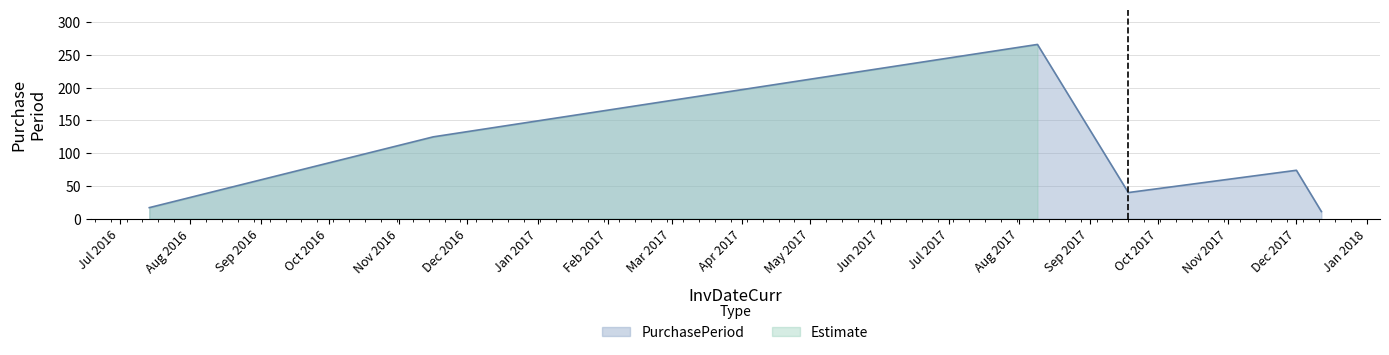

How many data points are less than 74?

3